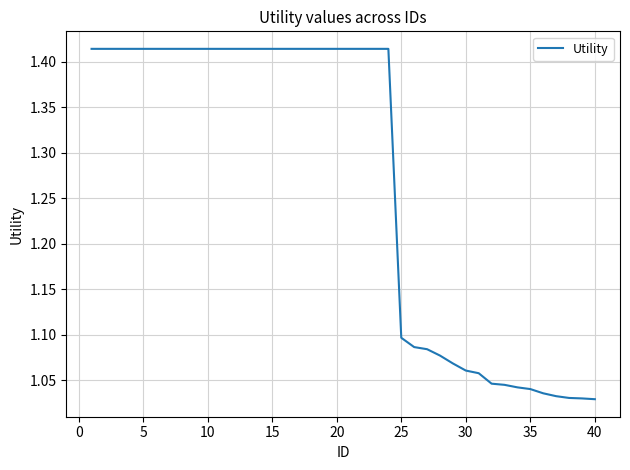

Count the number of data series in this chart.

1